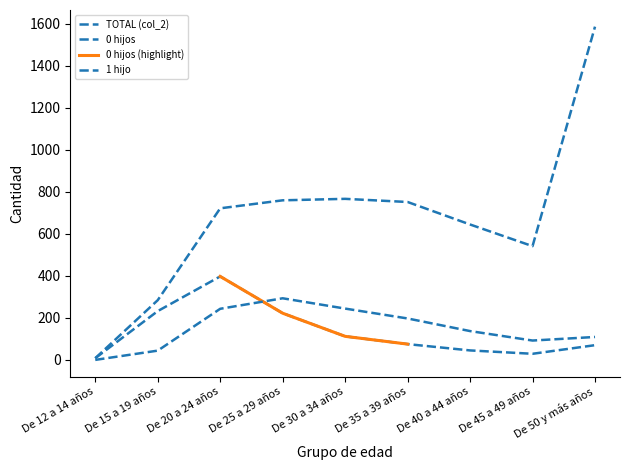

In 0 hijos, how many points are higher than both neighbors (excluding endpoints)?

1